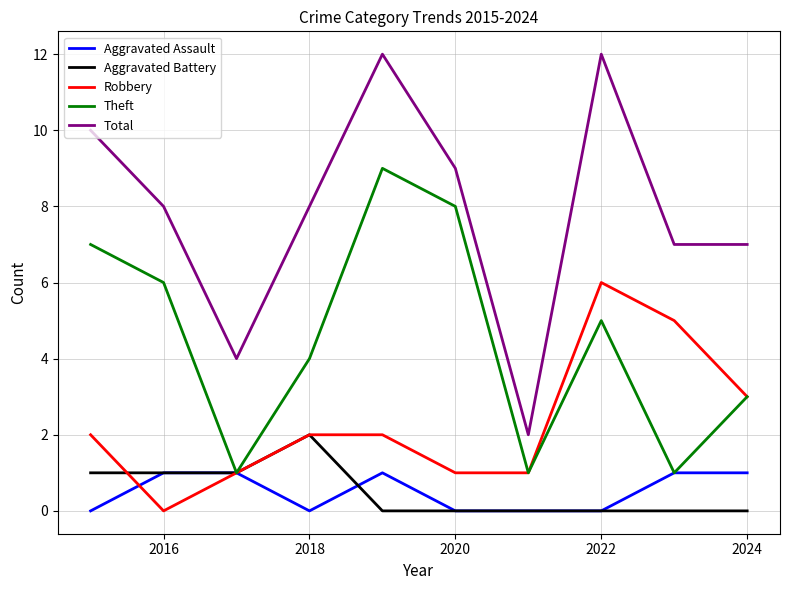

True or false: Total and Aggravated Assault intersect in this chart.

False